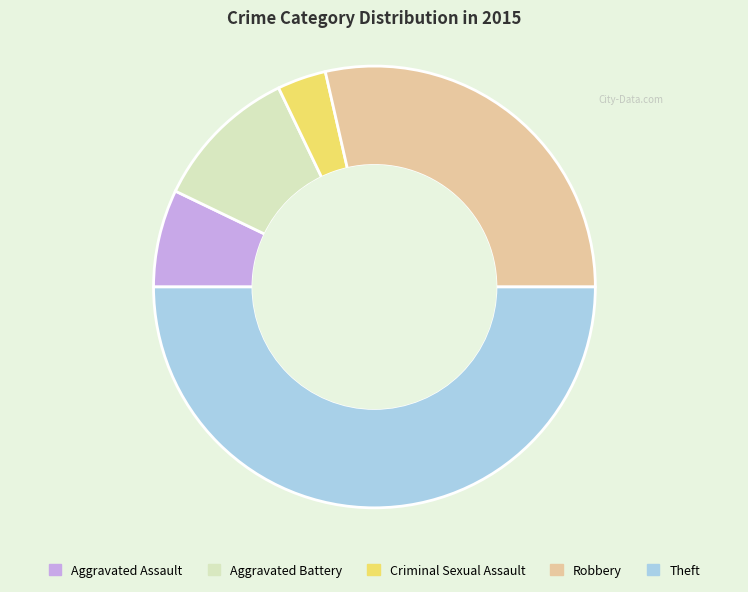

Do Aggravated Assault and Robbery together represent more than half of the pie?

No